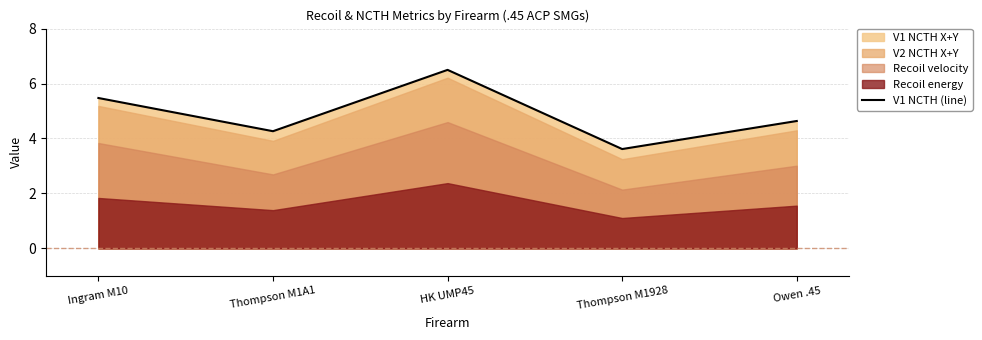

Between Thompson M1928 and Owen .45, which is larger?

Owen .45